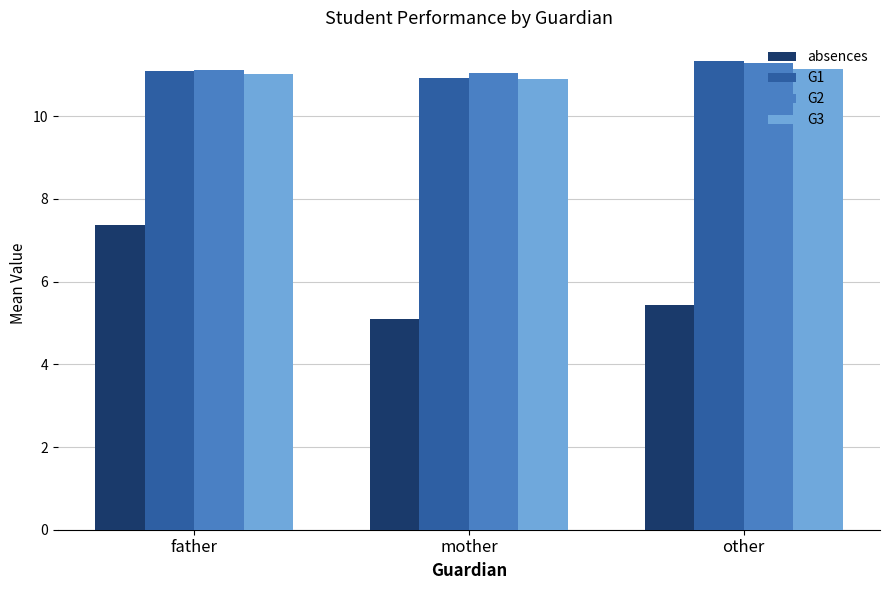

What are all the series names shown in the legend?

absences, G1, G2, G3